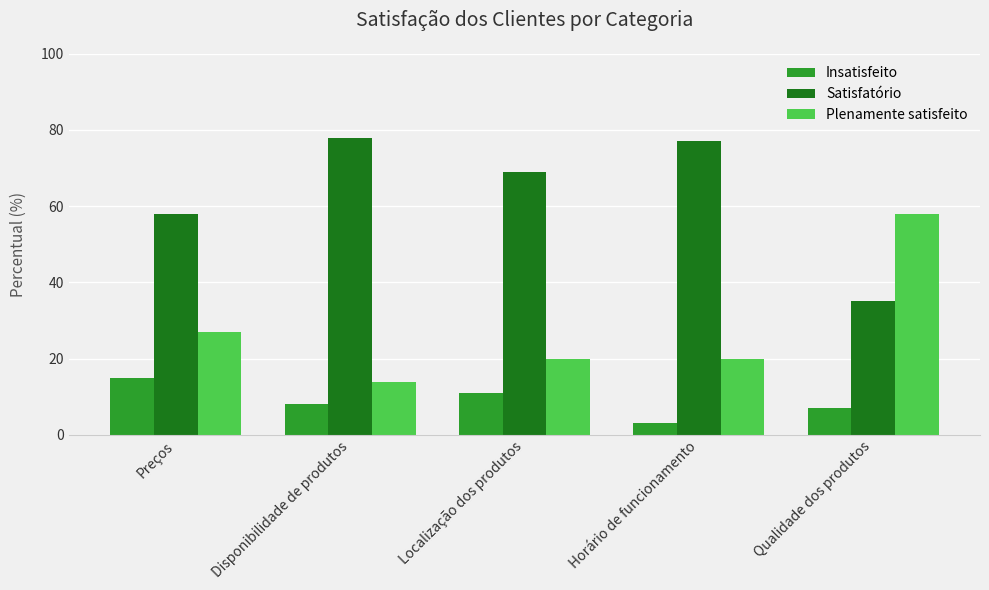

What is the label of the 5th bar from the right?

Preços